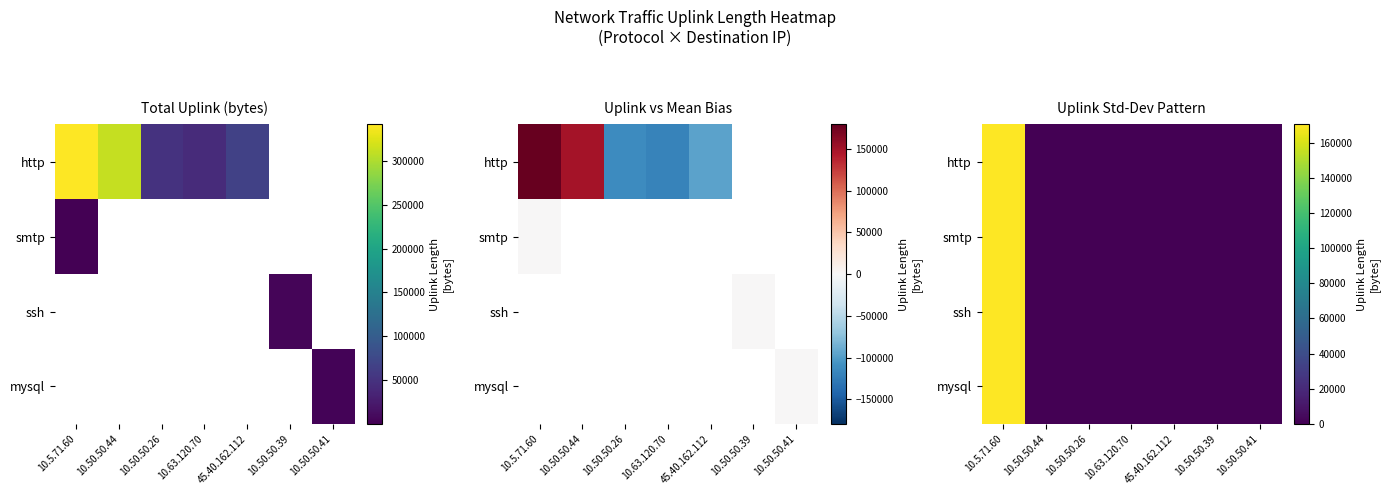

How many data points in ssh are above 0?

1